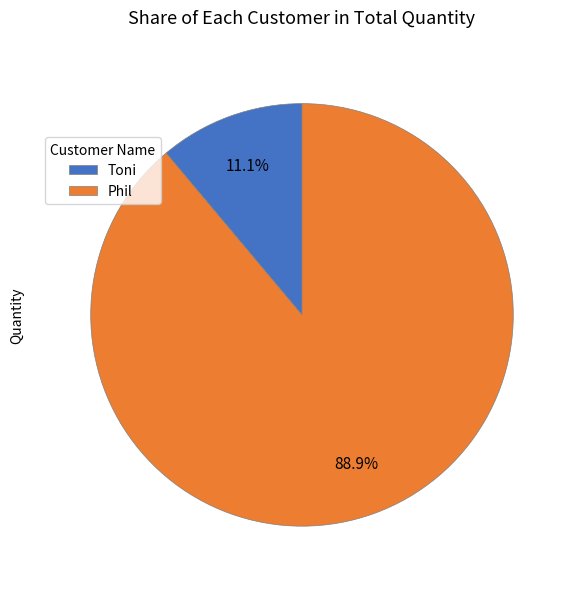

To the nearest percent, what is the average slice percentage?

50%